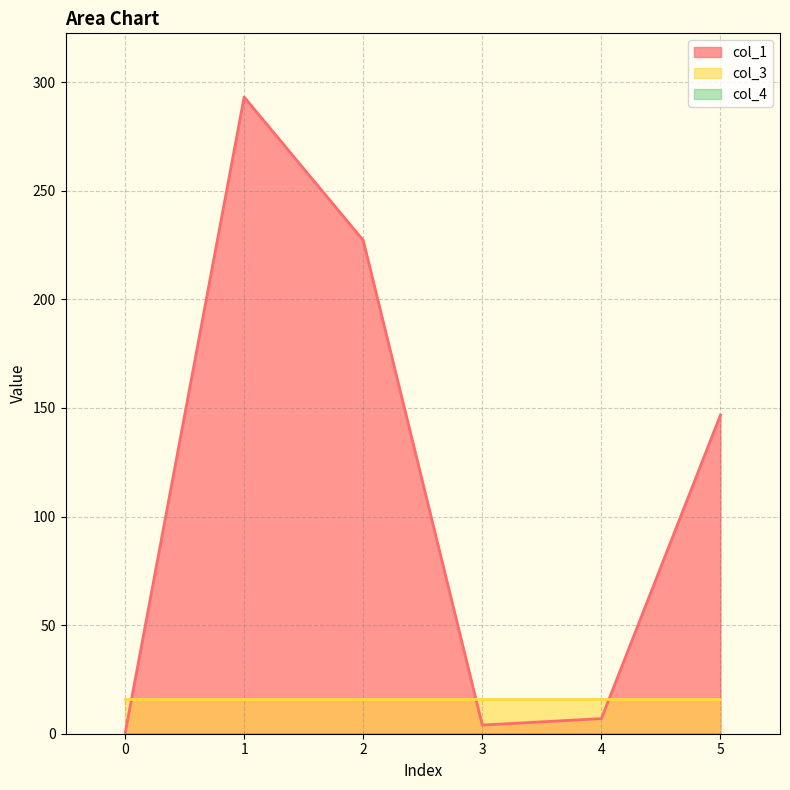

The col_4 series shows 0.0 at 1. True or false?

True